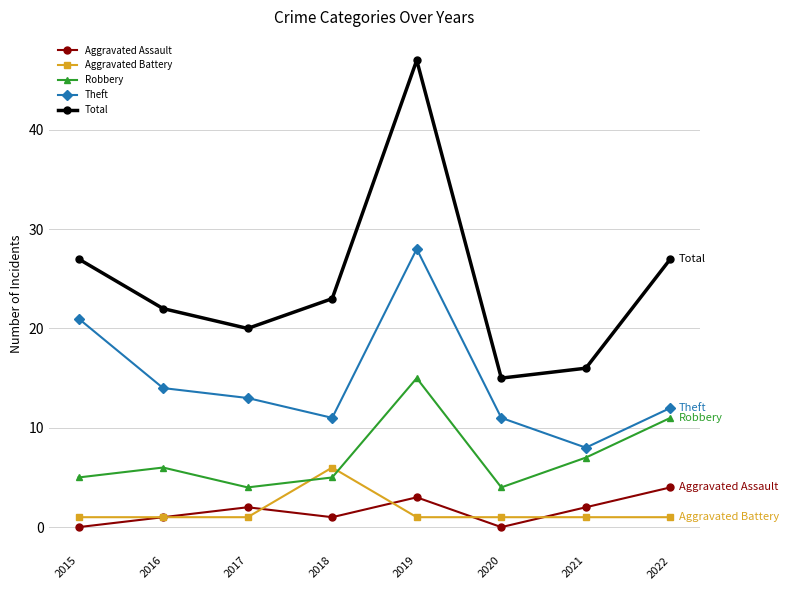

In Total, how many points are lower than both neighbors (excluding endpoints)?

2